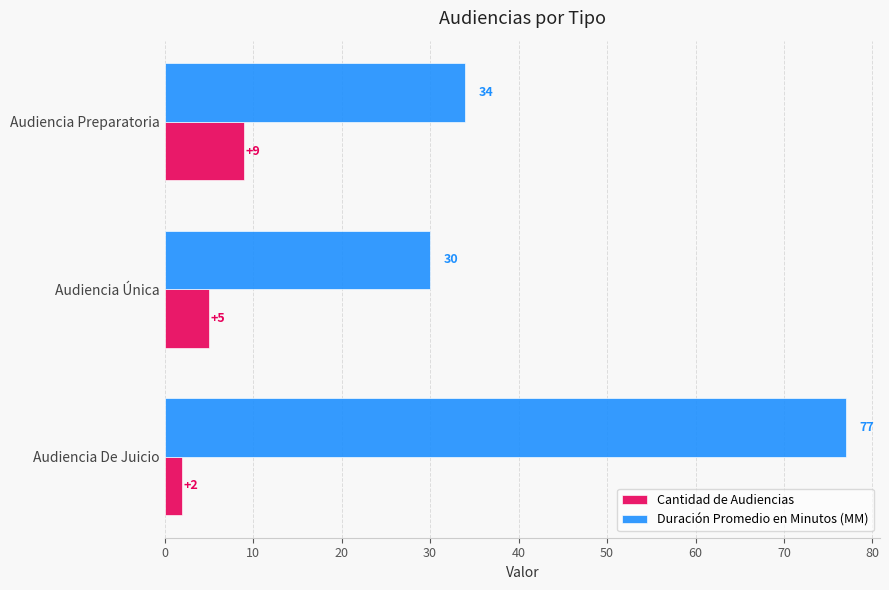

Is it true that Duración Promedio en Minutos (MM) equals 56 at Audiencia Preparatoria?

False